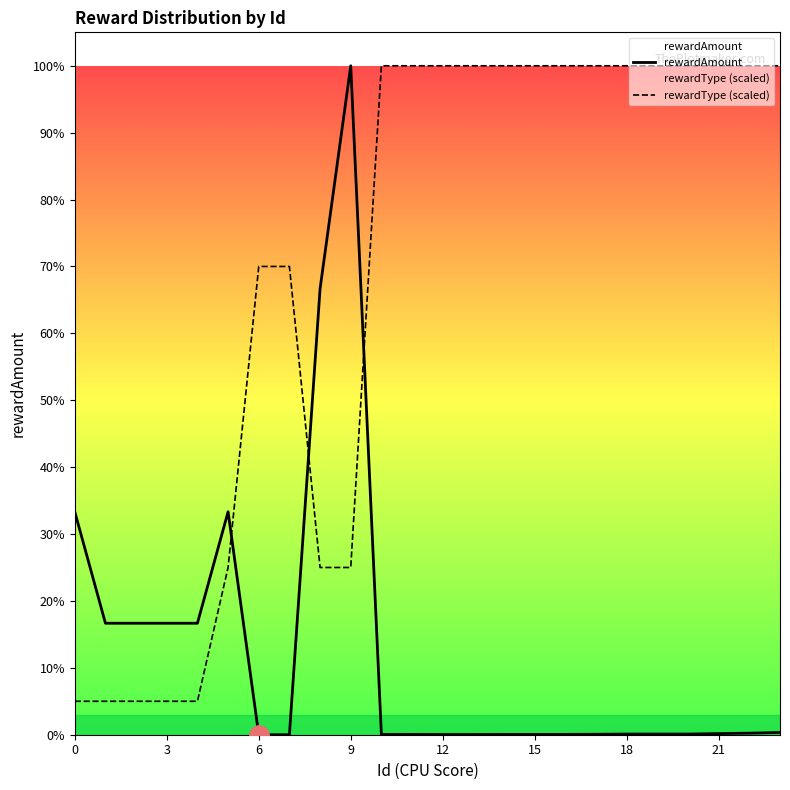

Reading left to right, extract all data points from this chart.

rewardAmount: 1000000	500000	500000	500000	500000	1000000	10	10	2000000	3000000	1000	1500	1000	1000	1500	1500	1500	2000	3000	3000	3000	5000	7000	10000
rewardType (scaled): 150000	150000	150000	150000	150000	750000	2100000	2100000	750000	750000	3000000	3000000	3000000	3000000	3000000	3000000	3000000	3000000	3000000	3000000	3000000	3000000	3000000	3000000